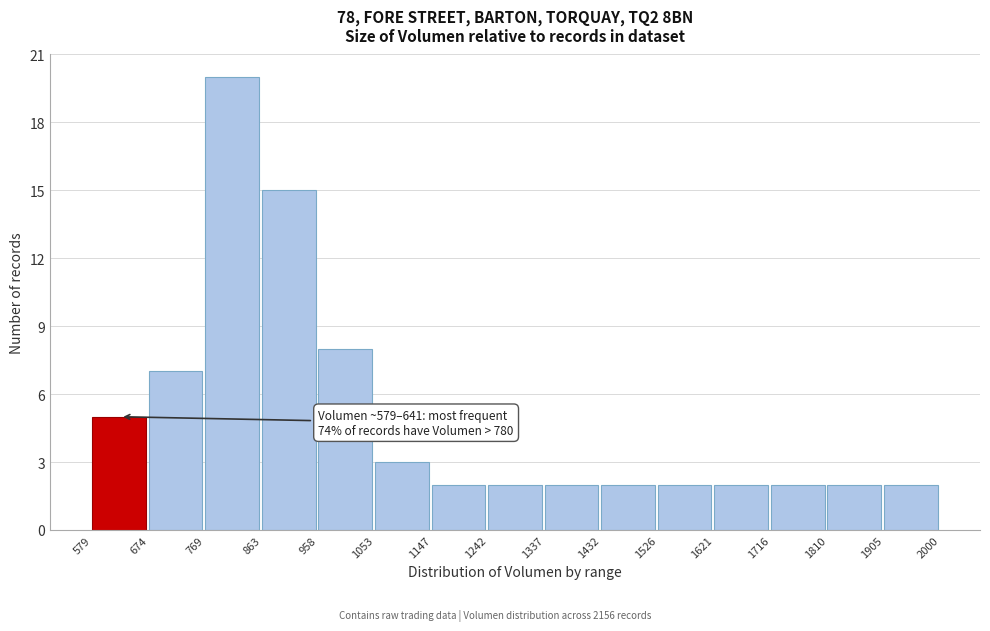

Which range on the x-axis has the tallest bar?

769 to 863